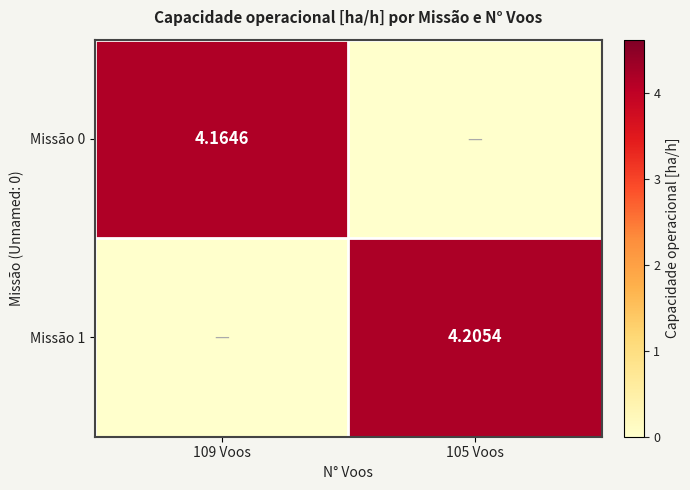

At how many categories does at least one series exceed 0?

2